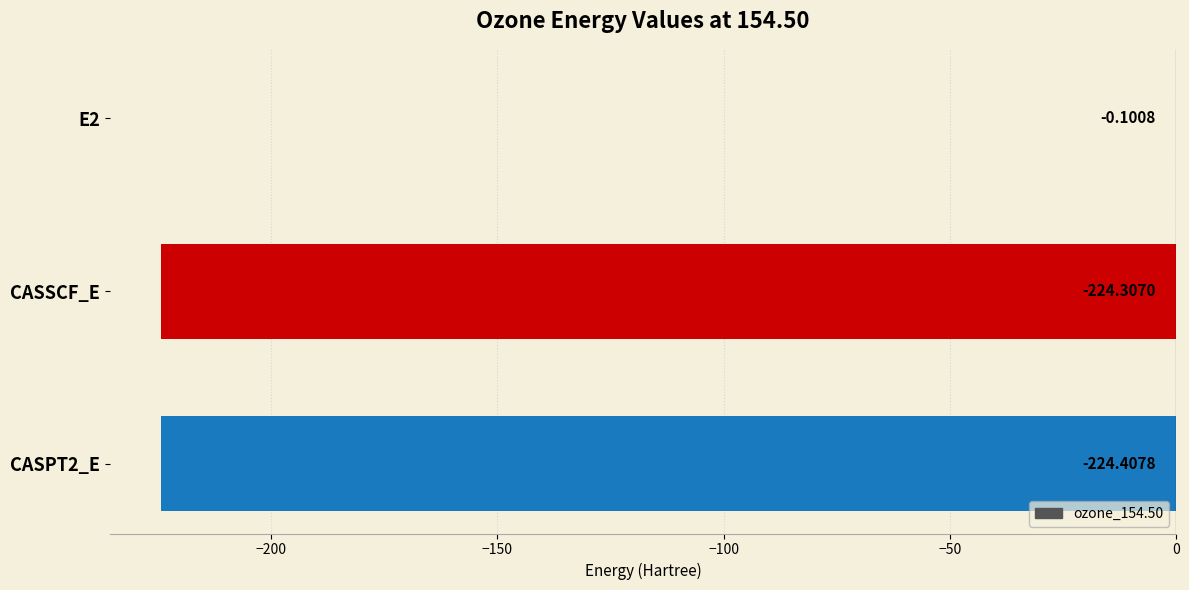

Which label corresponds to the largest value in the chart?

E2